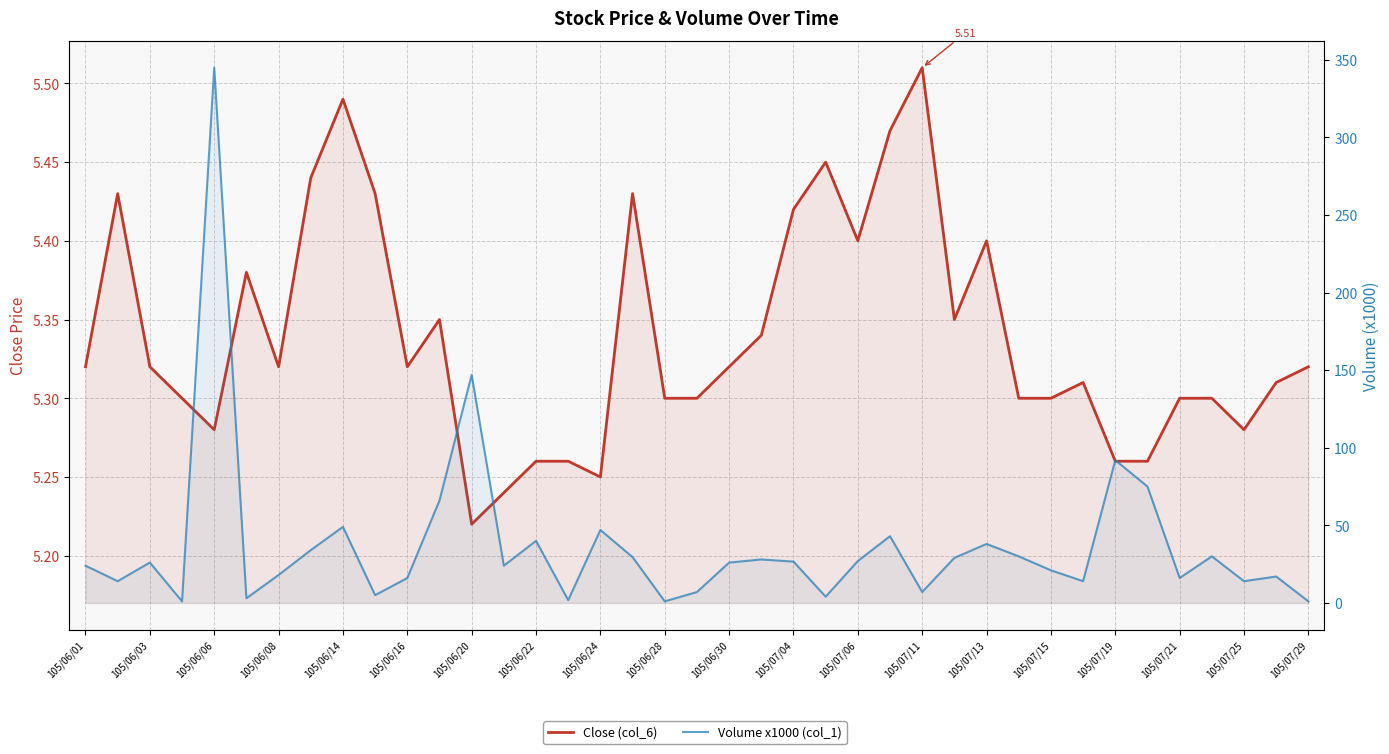

How many distinct data groups are displayed?

2